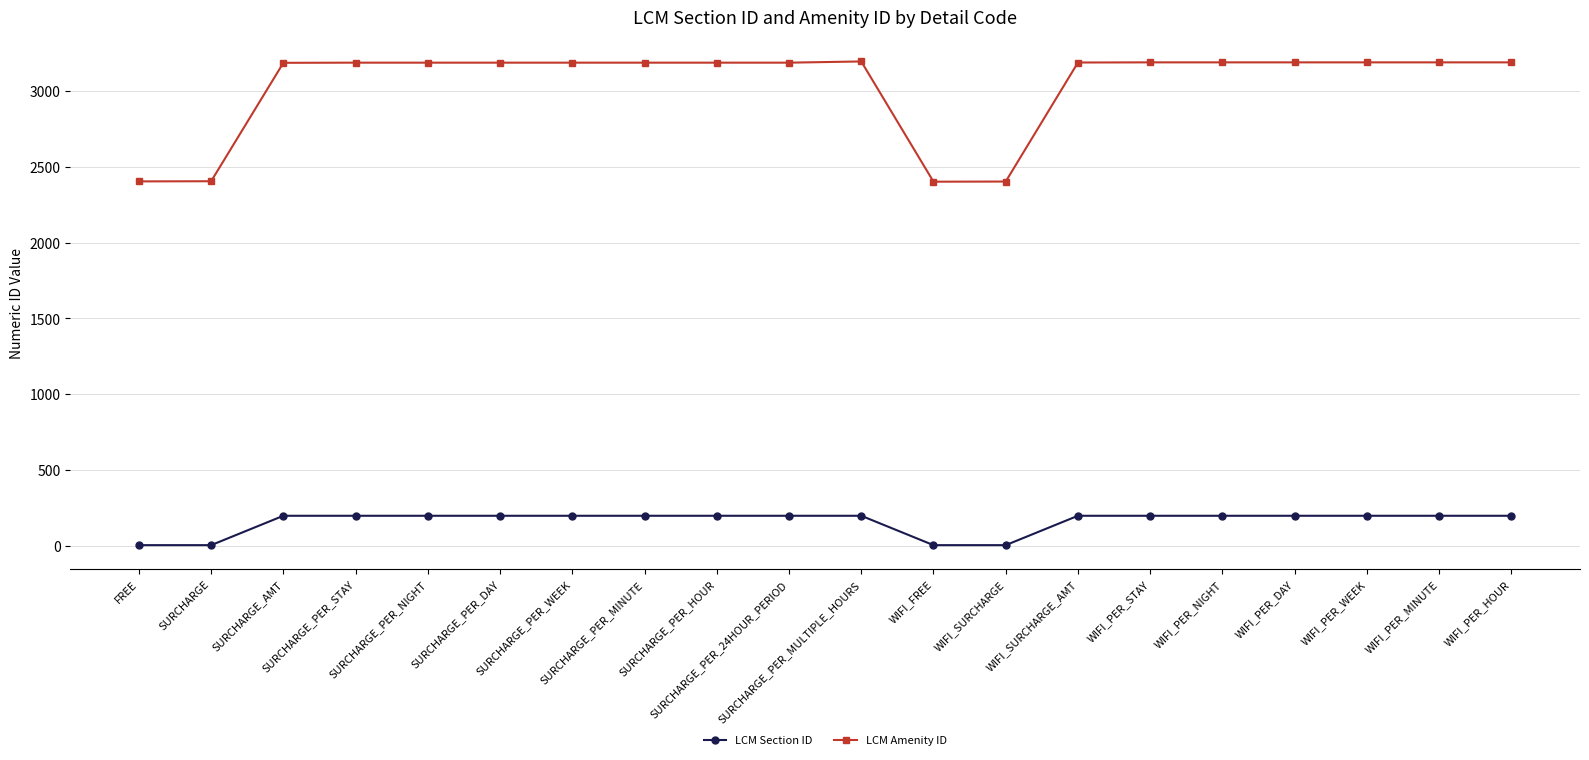

What is the label of the 1st point from the left?

FREE